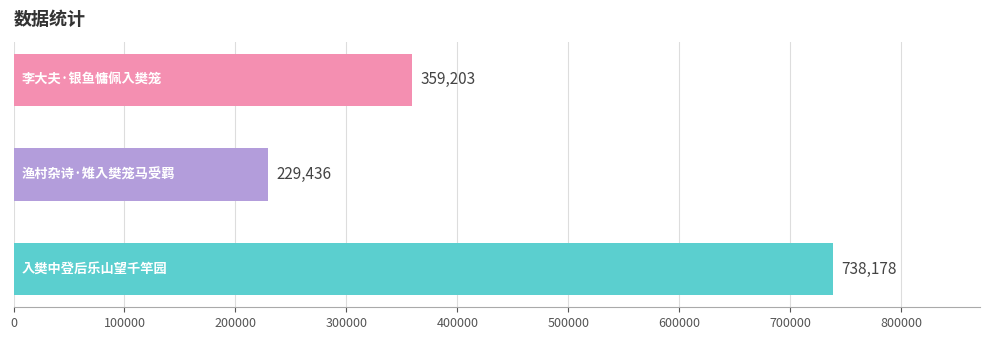

How many values are between 229436 and 738178?

3